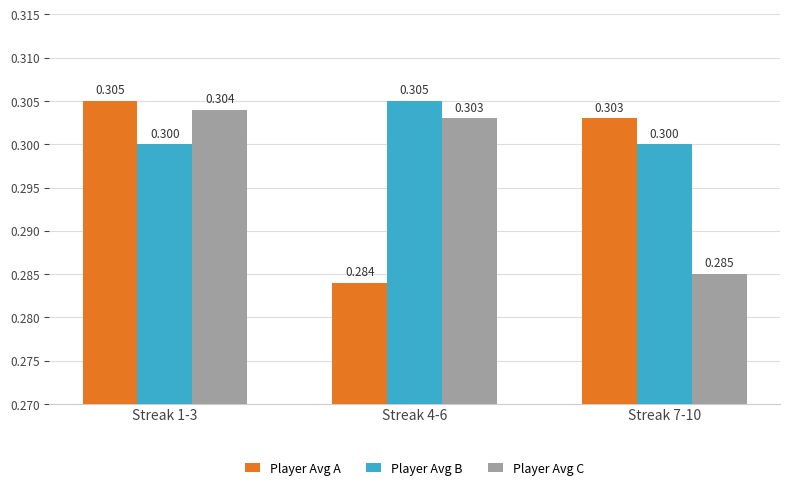

Is the value of Player Avg B at Streak 7-10 greater than the value of Player Avg A at Streak 4-6?

Yes